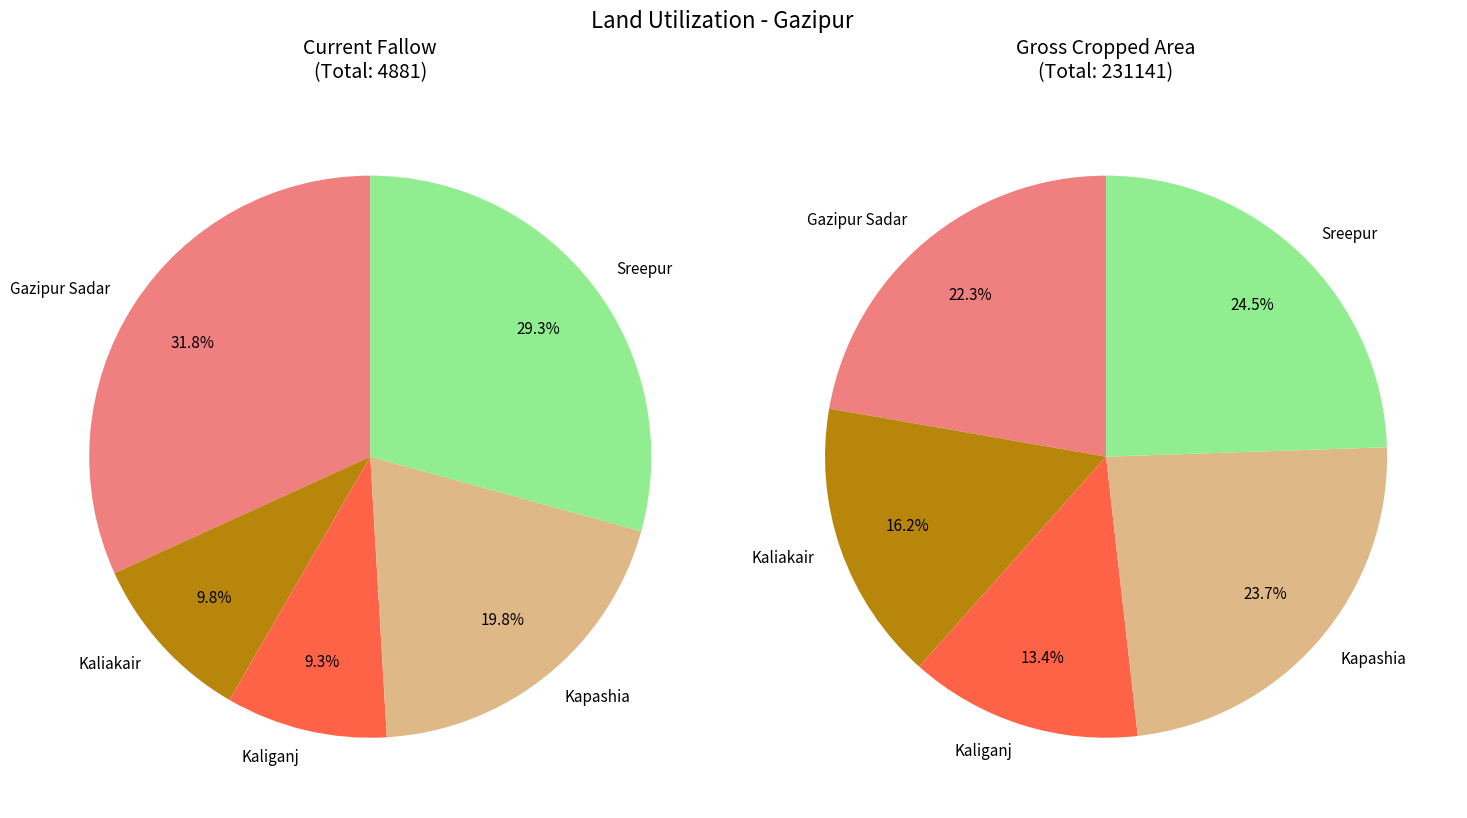

Is it true that Kaliakair is 9% of the pie?

False